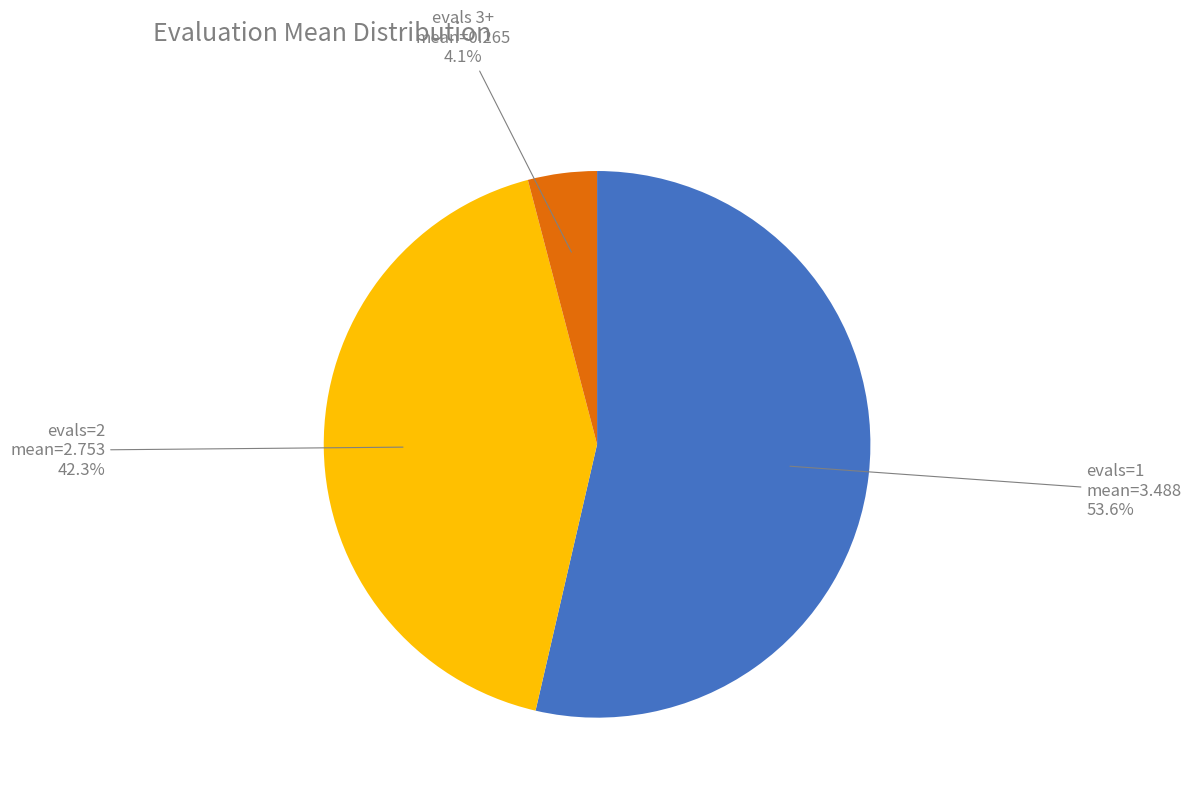

Which slice is the largest?

evals=1 mean=3.488